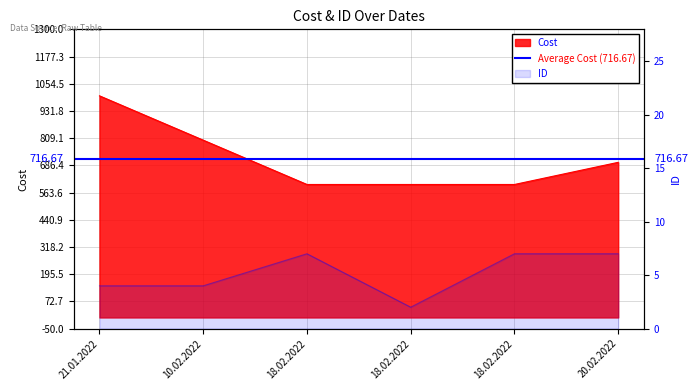

At which label does Cost reach its peak?

21.01.2022